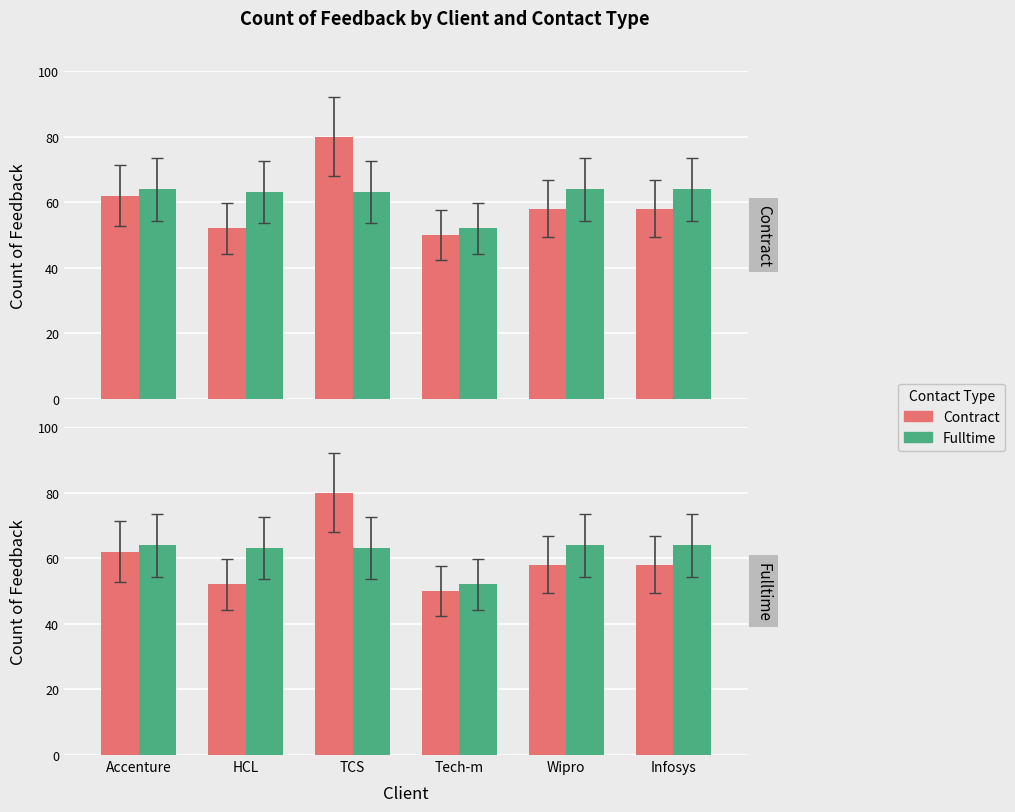

What are all the series names shown in the legend?

Contract, Fulltime